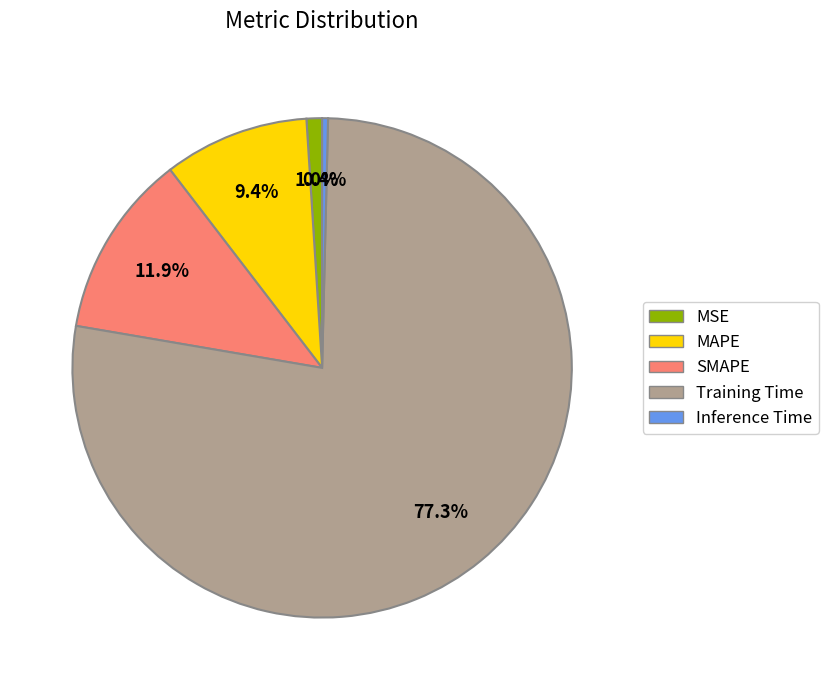

What percentage is NOT represented by SMAPE?

88.1%